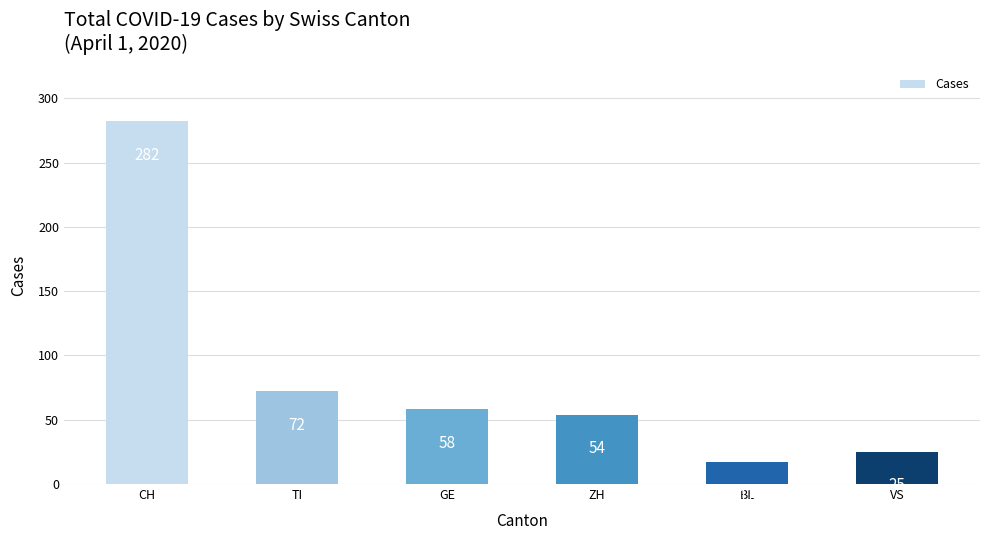

The chart shows a value of 109 at TI. True or false?

False